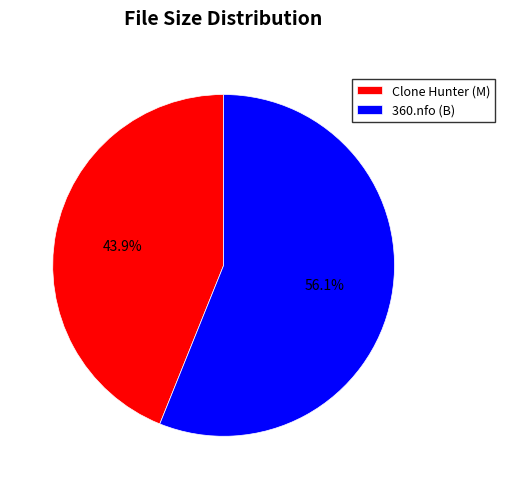

Rank the categories by value from highest to lowest.

360.nfo (B), Clone Hunter (M)